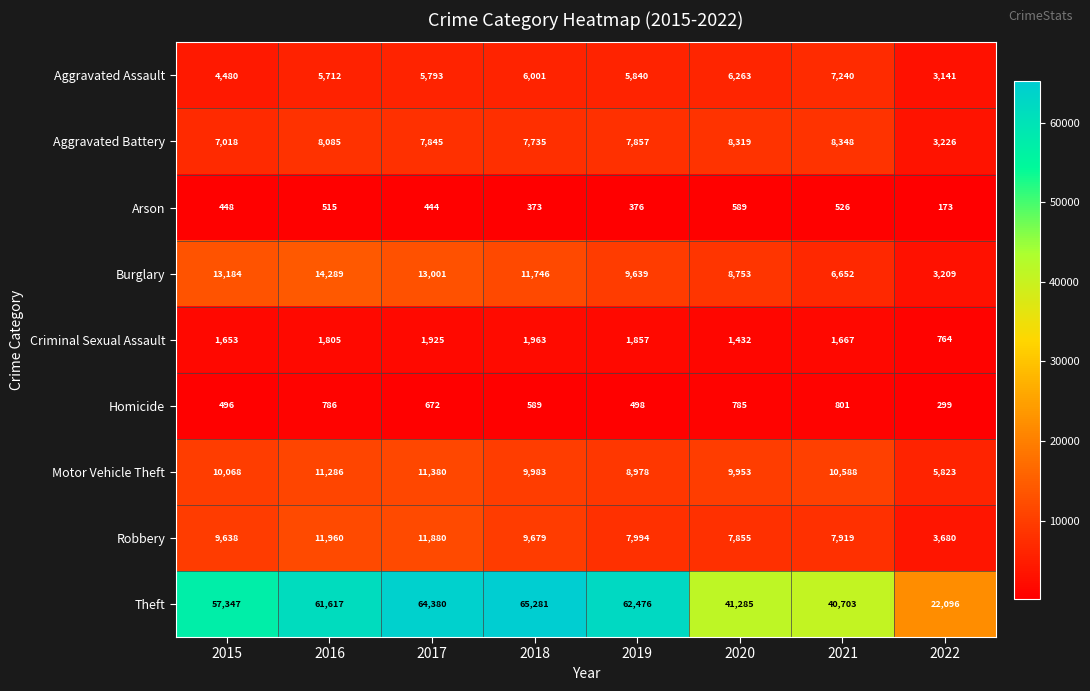

What is the average value of the Aggravated Battery series?

7304